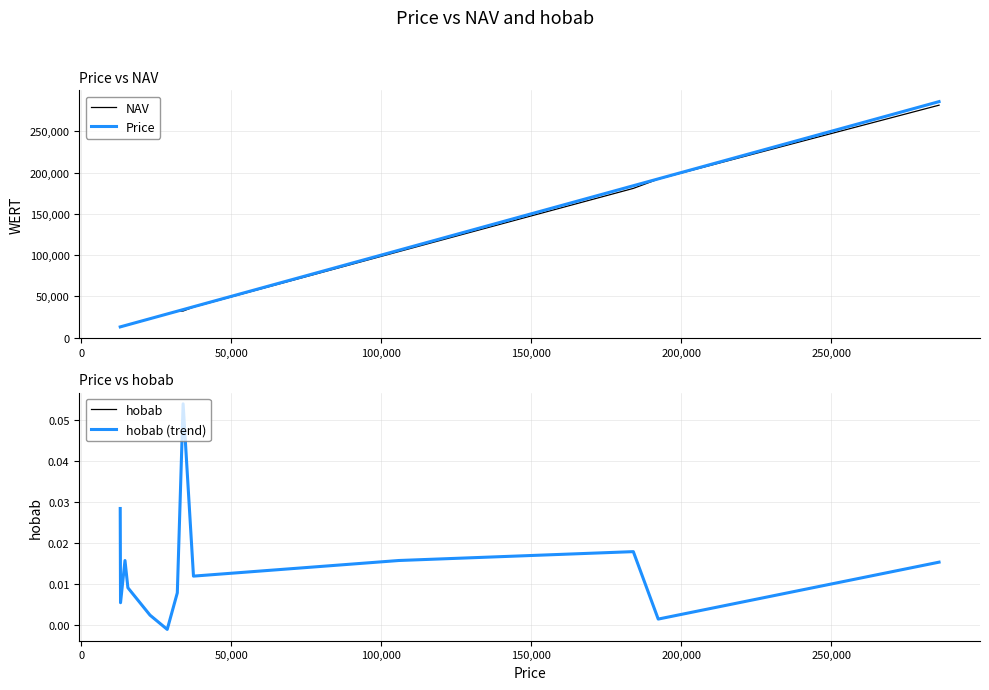

True or false: Price has more than 0 points higher than both neighbors.

False